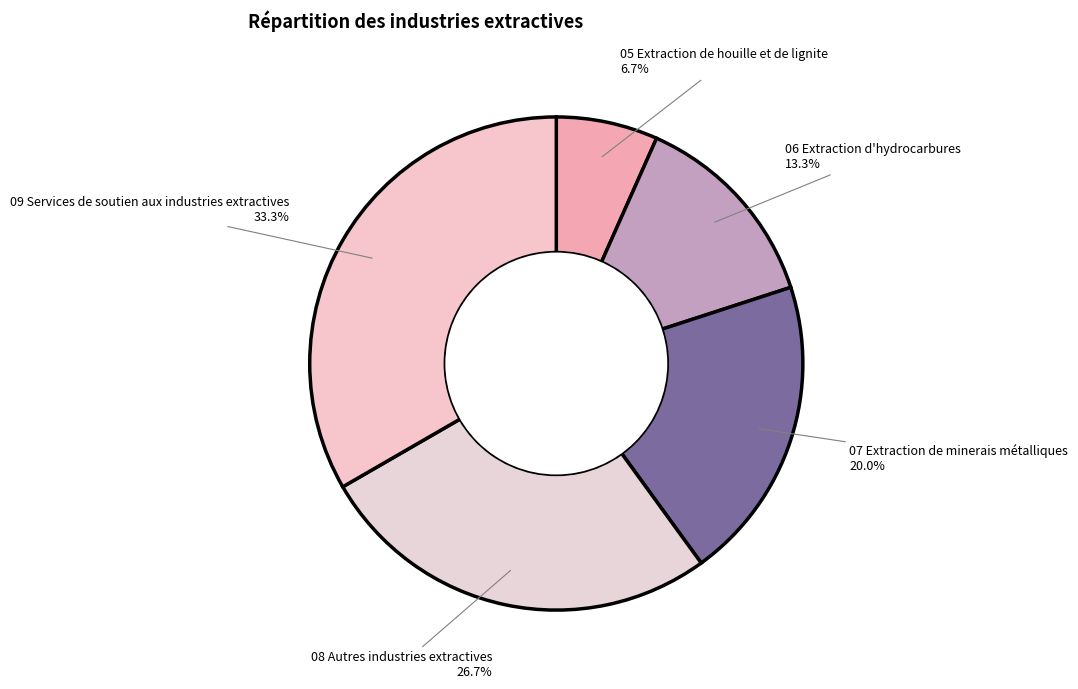

To the nearest percent, what percentage of the pie is 08 Autres industries extractives?

27%